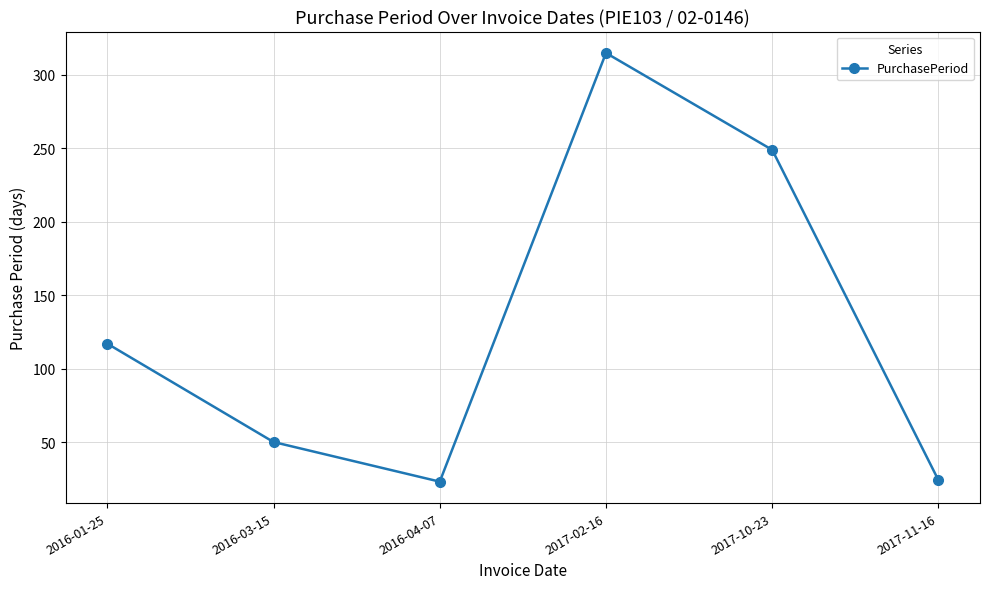

What position from the left is 2016-01-25?

1